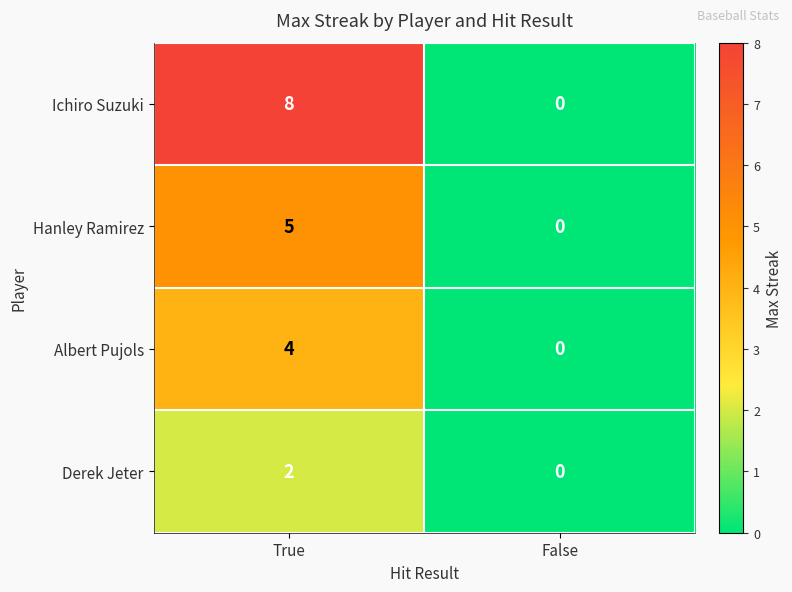

List the series in order of their overall mean, lowest first.

Derek Jeter, Albert Pujols, Hanley Ramirez, Ichiro Suzuki